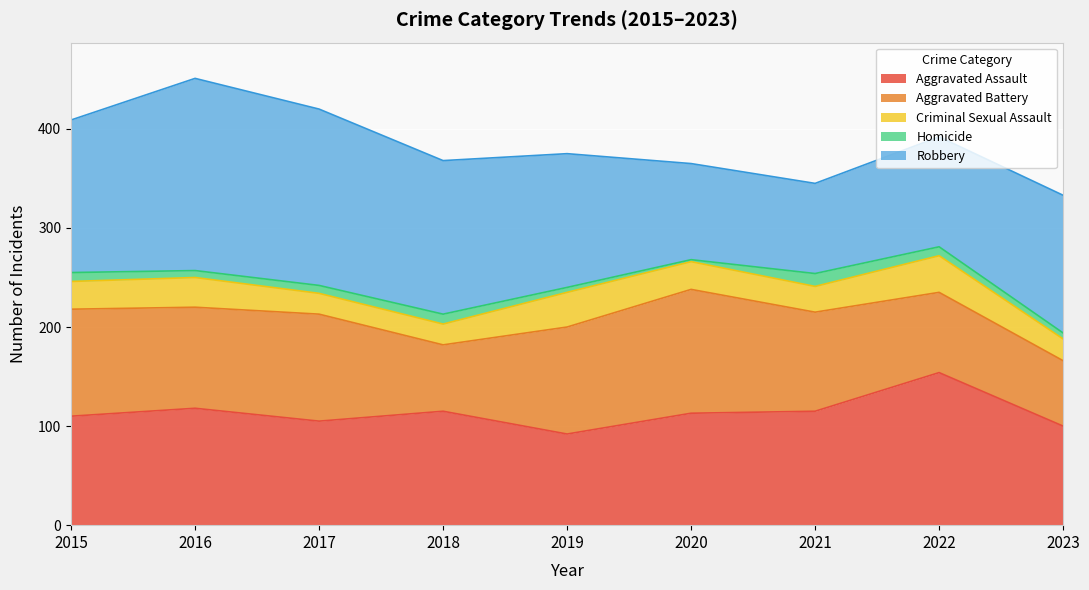

Is the value of Aggravated Assault at 2017 greater than the value of Homicide at 2017?

Yes